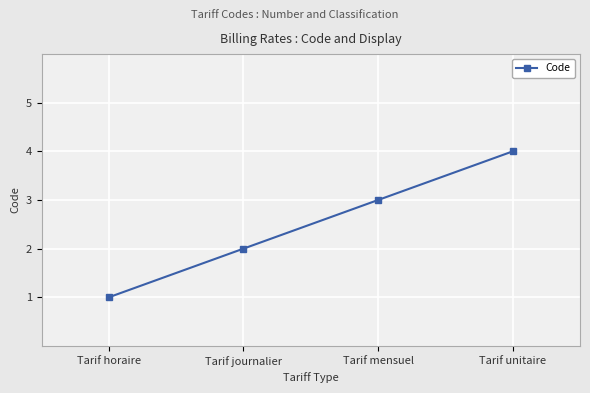

List the labels in order of value, smallest first.

Tarif horaire, Tarif journalier, Tarif mensuel, Tarif unitaire